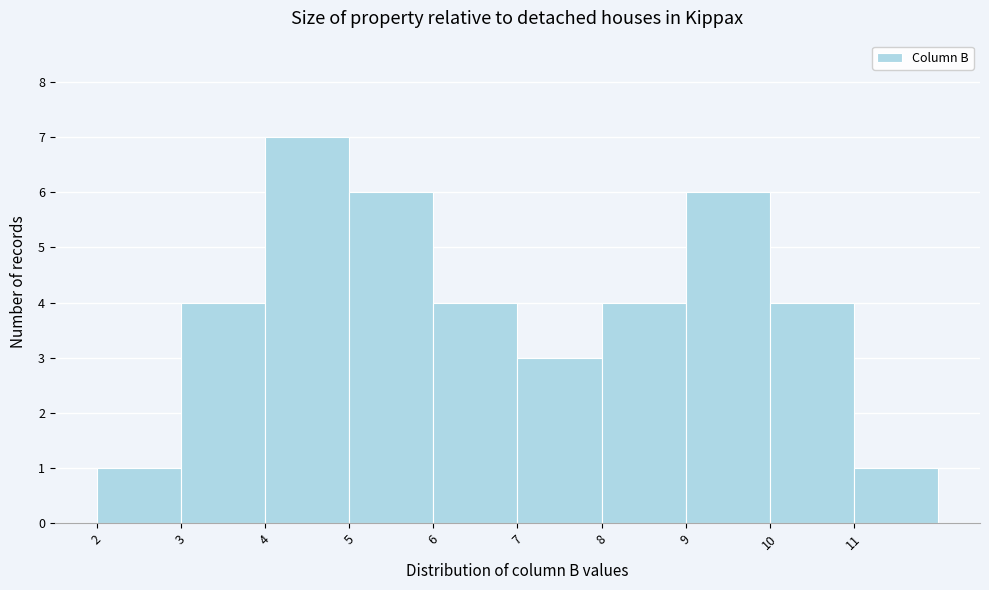

Reading left to right, transcribe this chart: for each bar, give the range it covers on the x-axis and its height. The values are not printed on the chart, so give them approximately, as read against the axis.

2 to 3: 1
3 to 4: 4
4 to 5: 7
5 to 6: 6
6 to 7: 4
7 to 8: 3
8 to 9: 4
9 to 10: 6
10 to 11: 4
11 to 12: 1